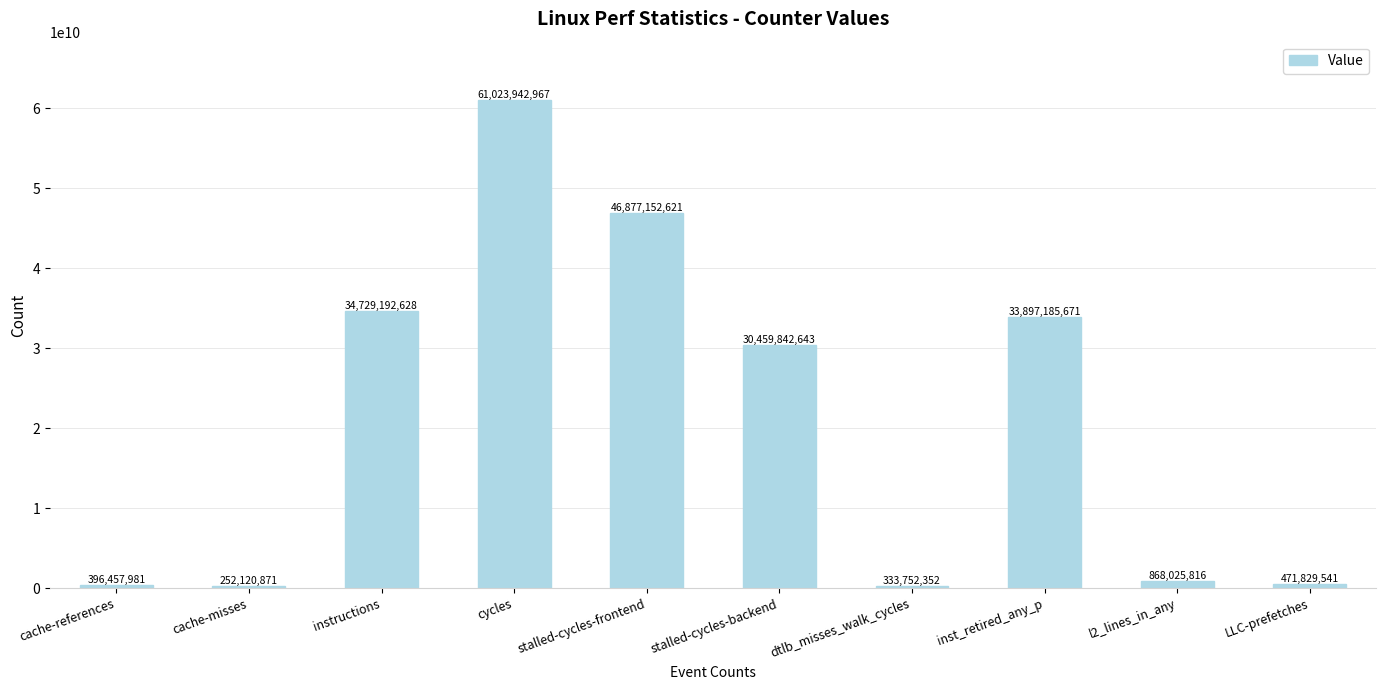

Rank the categories by value from highest to lowest.

cycles, stalled-cycles-frontend, instructions, inst_retired_any_p, stalled-cycles-backend, l2_lines_in_any, LLC-prefetches, cache-references, dtlb_misses_walk_cycles, cache-misses